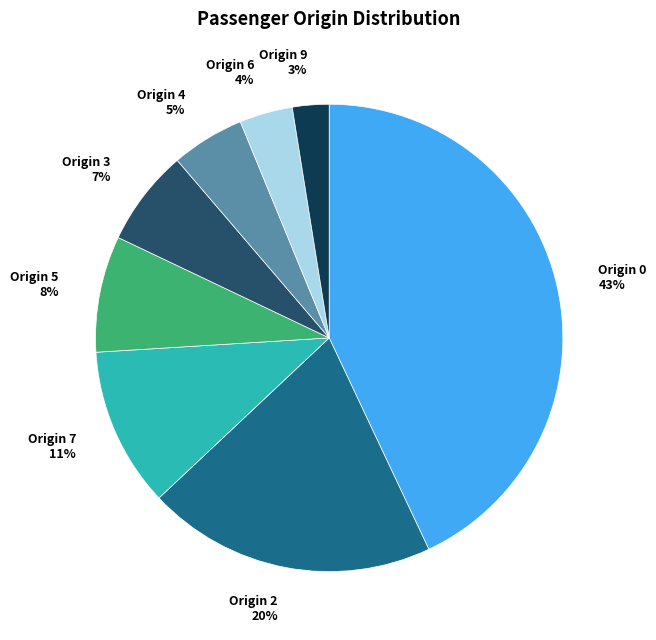

Does any single category account for the majority?

No